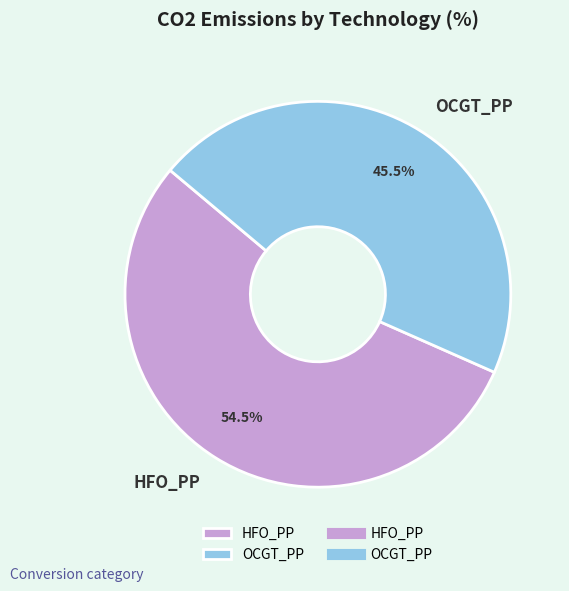

Rank the categories by value from lowest to highest.

OCGT_PP, HFO_PP